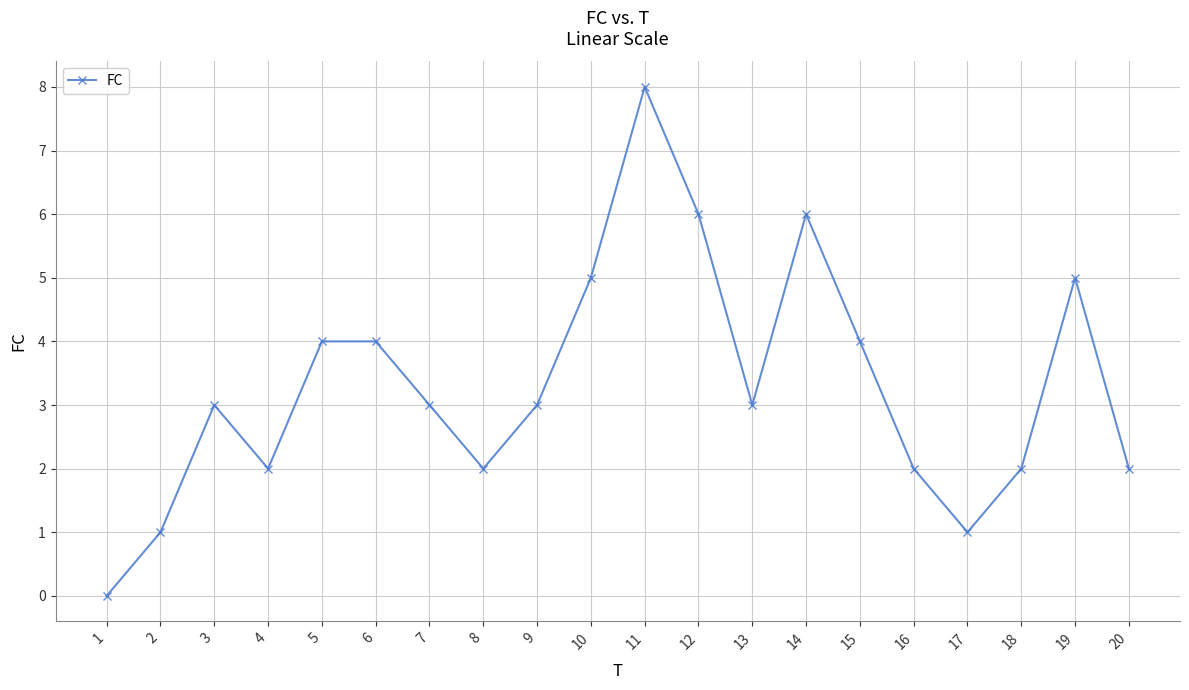

Between 1 and 2, which is larger?

2